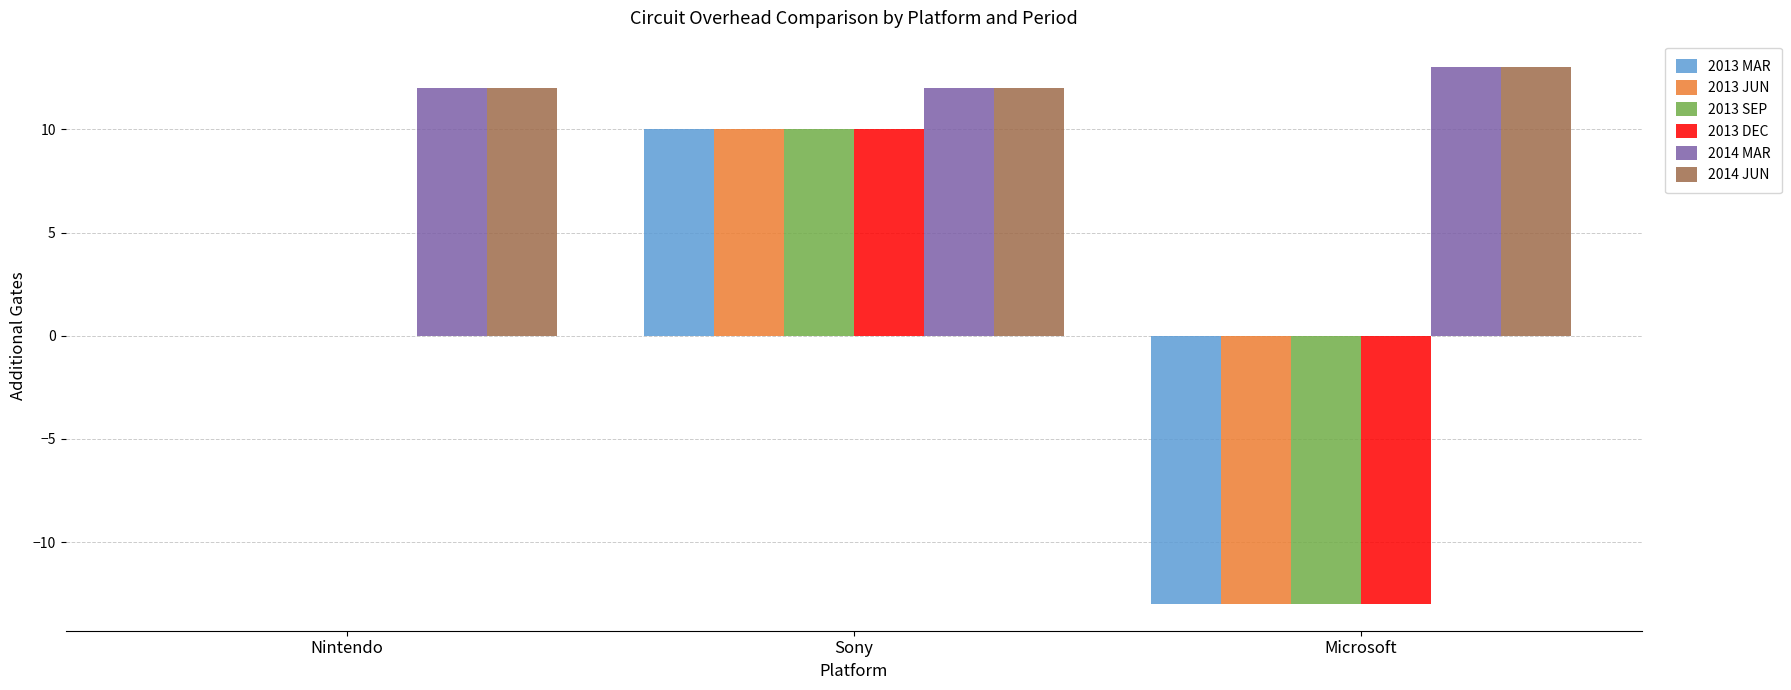

Reading left to right, transcribe all the data shown in this chart.

2013 MAR: 0	10	-13
2013 JUN: 0	10	-13
2013 SEP: 0	10	-13
2013 DEC: 0	10	-13
2014 MAR: 12	12	13
2014 JUN: 12	12	13